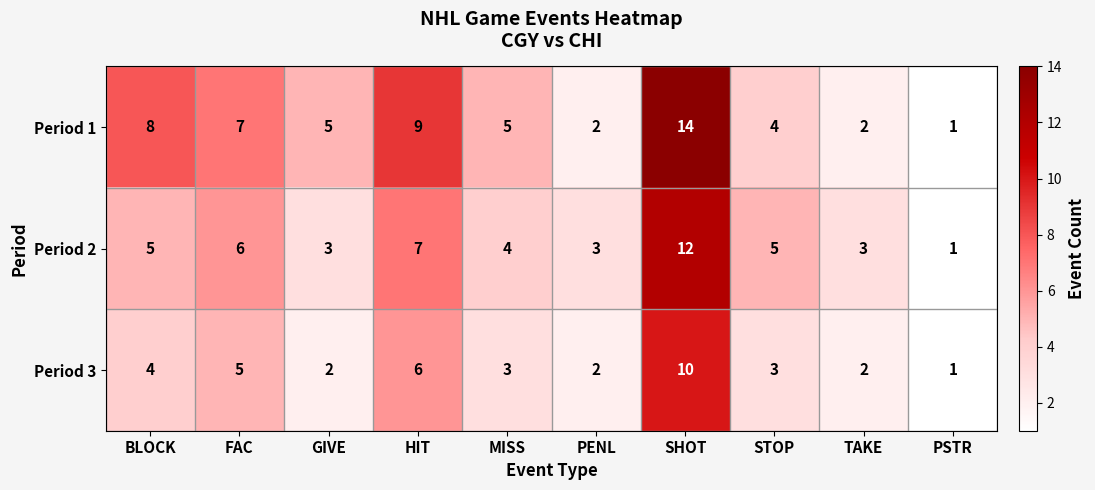

Reading left to right, list all the values displayed in this chart.

Period 1: 8	7	5	9	5	2	14	4	2	1
Period 2: 5	6	3	7	4	3	12	5	3	1
Period 3: 4	5	2	6	3	2	10	3	2	1